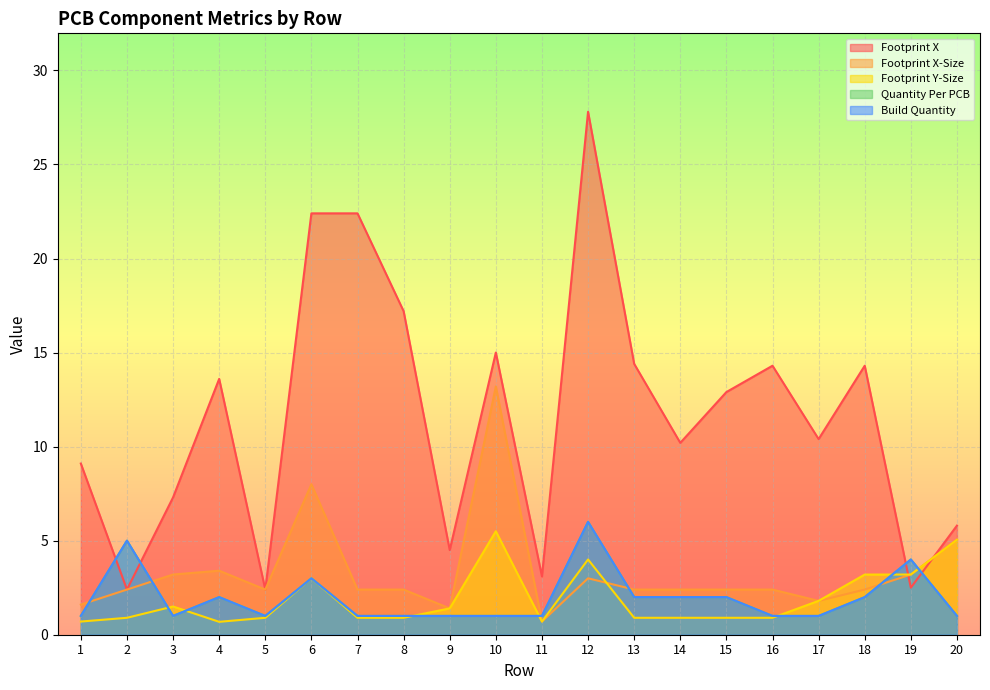

Is the value of Quantity Per PCB at 15 greater than the value of Footprint X-Size at 20?

No